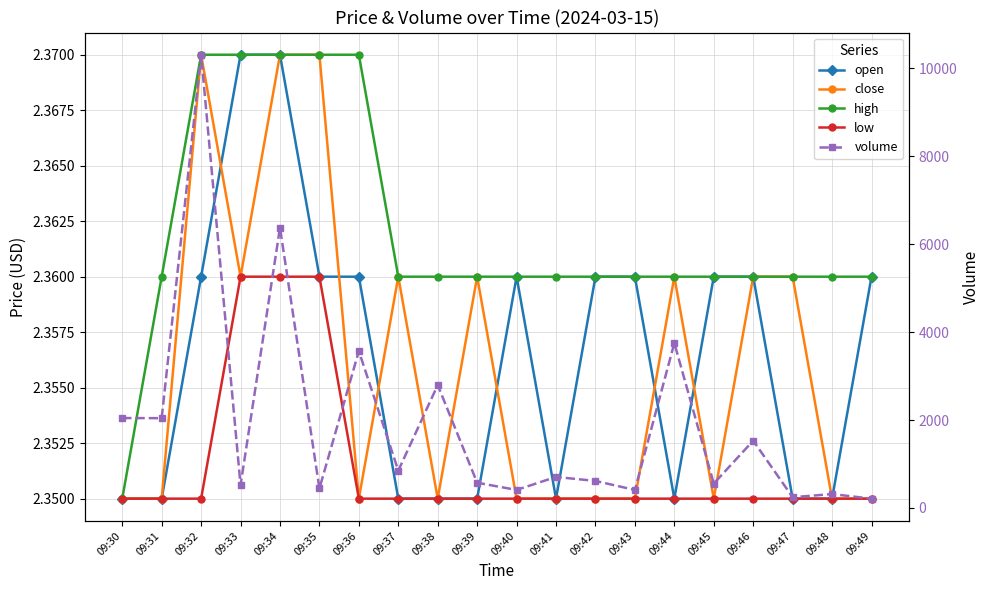

List the series in order of their peak value, highest first.

volume, open, close, high, low